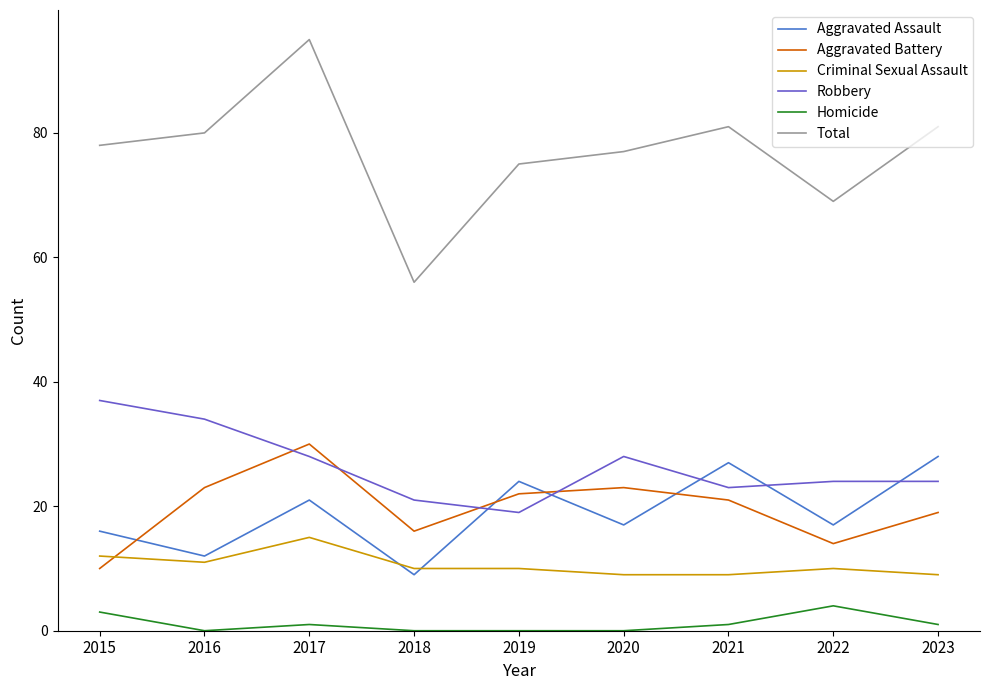

Rank the series at 2023 from highest to lowest value.

Total, Aggravated Assault, Robbery, Aggravated Battery, Criminal Sexual Assault, Homicide